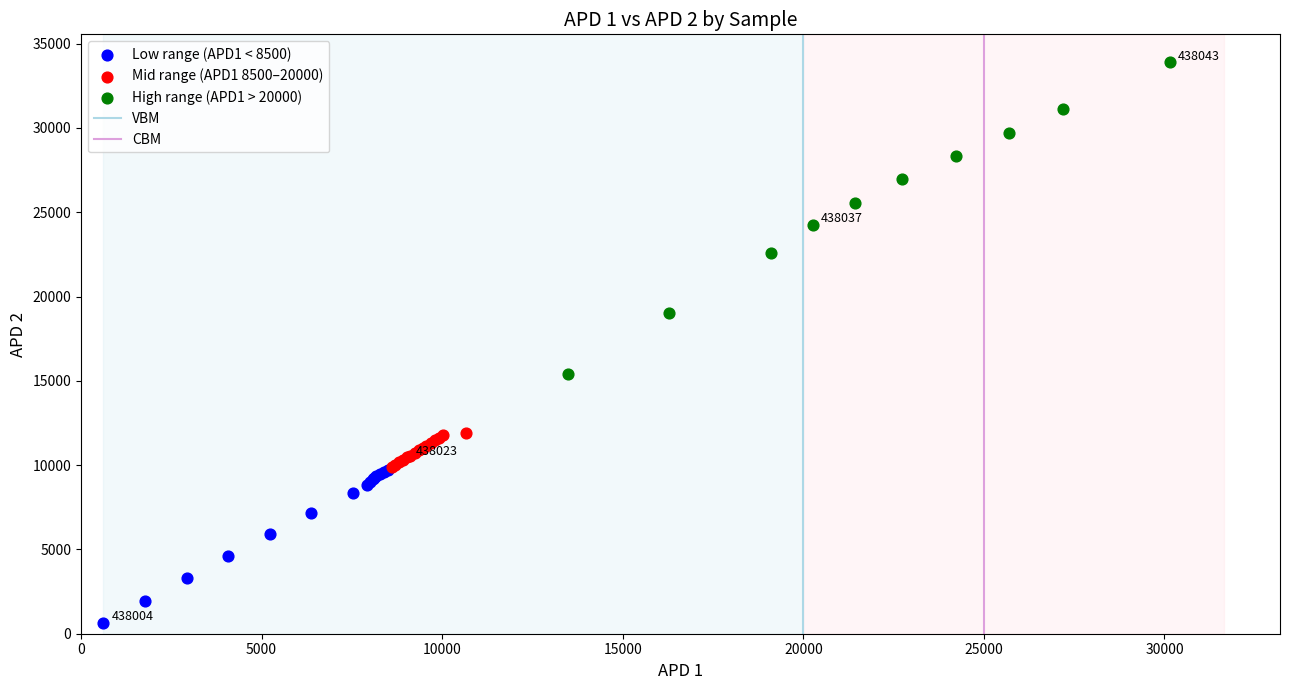

Which series reaches the maximum Y coordinate?

High range (APD1 > 20000)